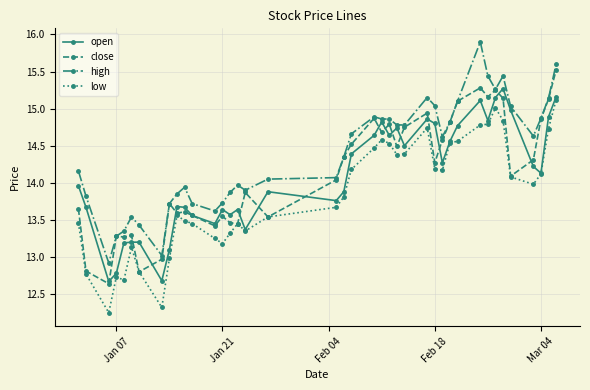

What is the value of the low point at the 9th from the left?

13.0